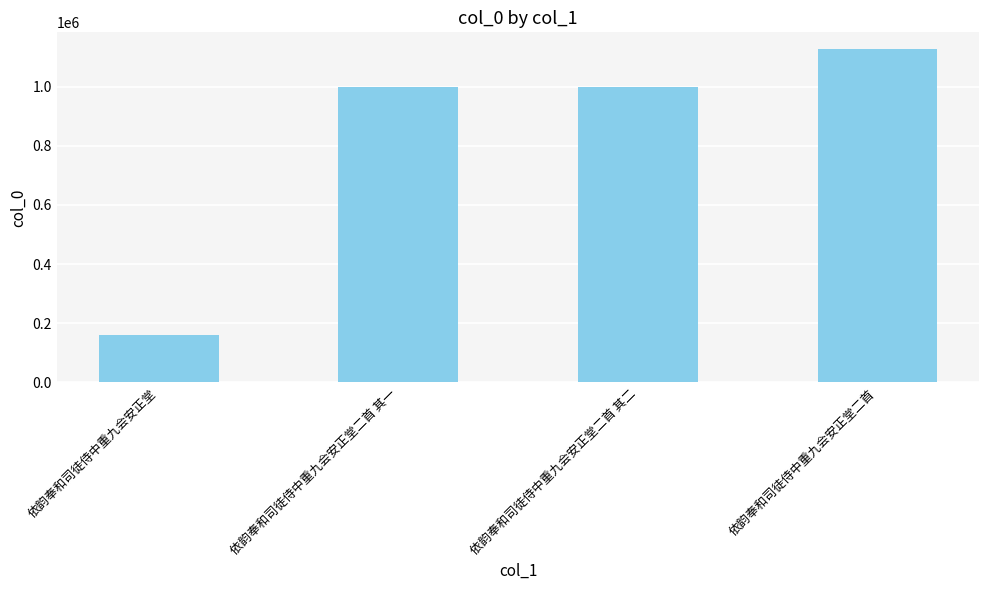

What is the label of the 1st bar from the right?

依韵奉和司徒侍中重九会安正堂二首